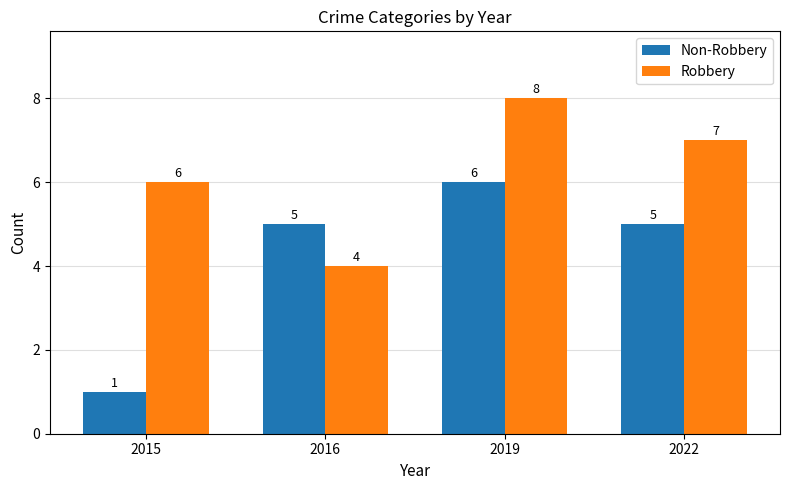

Reading left to right, extract all data points from this chart.

Non-Robbery: 2015=1	2016=5	2019=6	2022=5
Robbery: 2015=6	2016=4	2019=8	2022=7